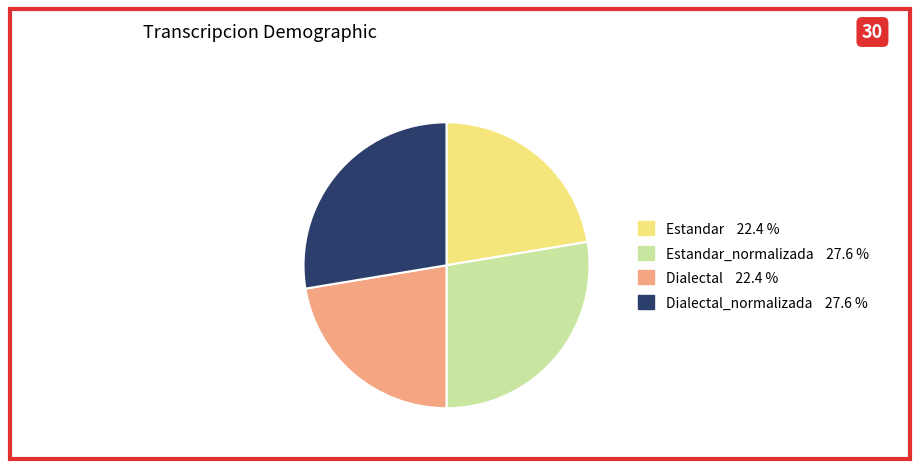

Does any single category account for the majority?

No